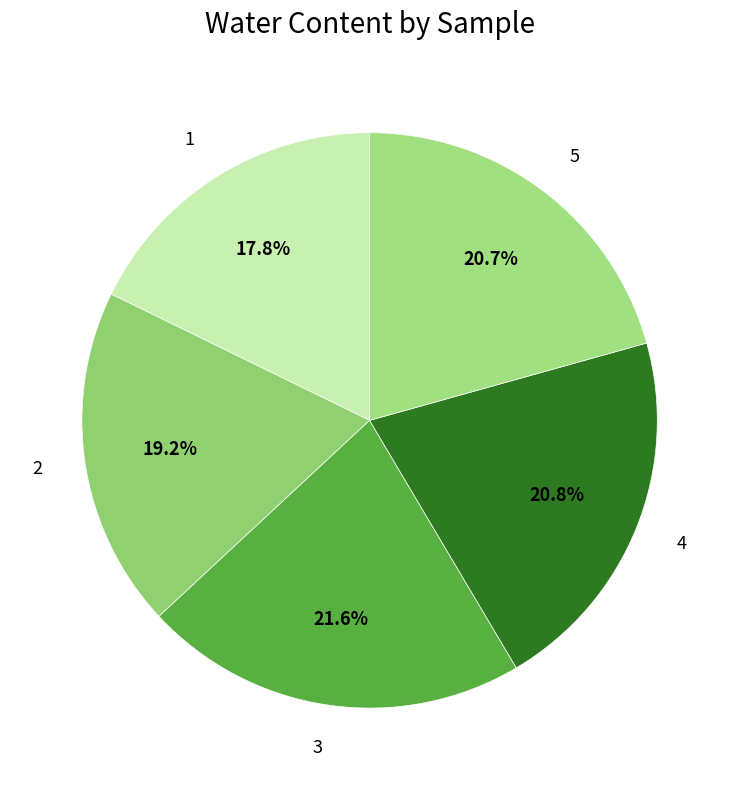

The 5 slice represents 21% of the pie. True or false?

True